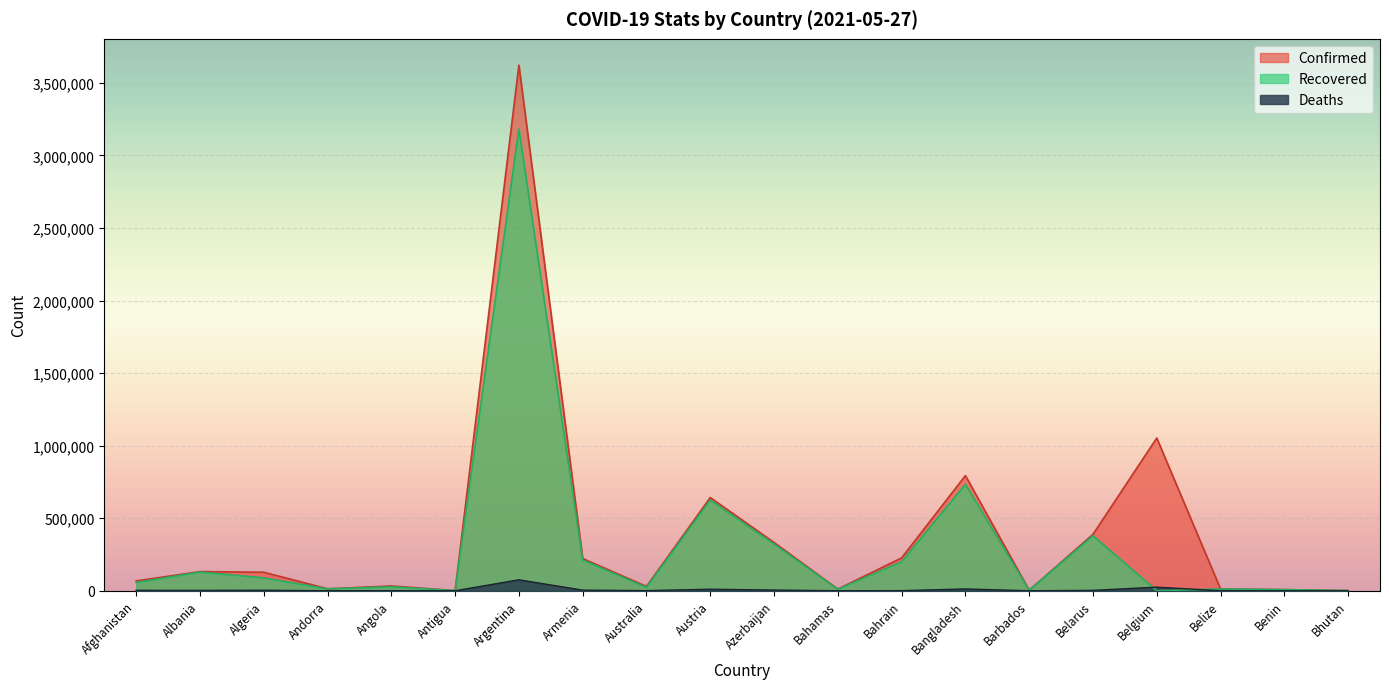

True or false: Confirmed and Deaths intersect in this chart.

False